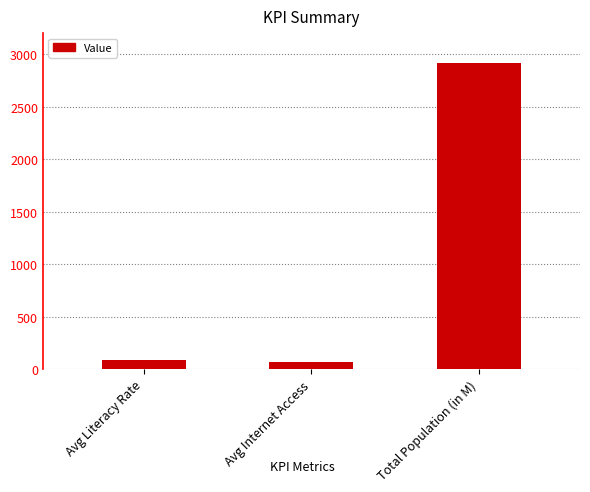

What is the sum of all values?

3071.5